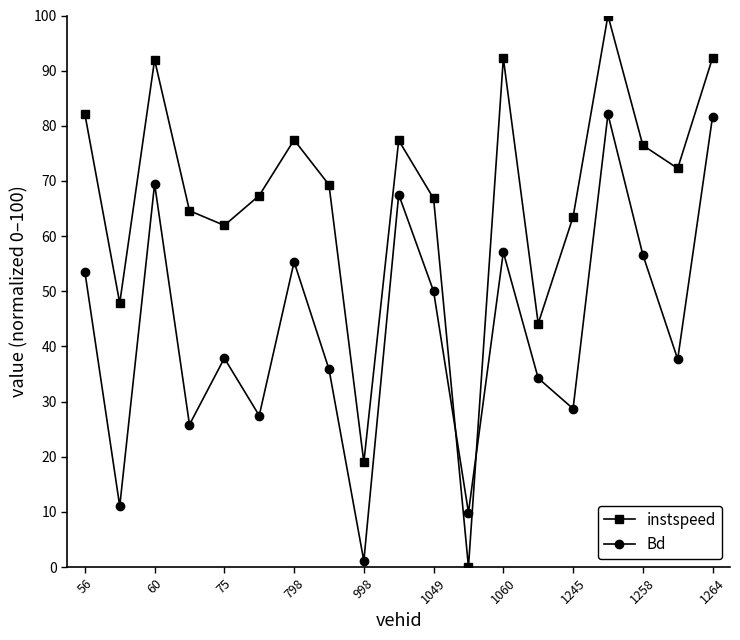

Which series has the largest total across all categories?

instspeed